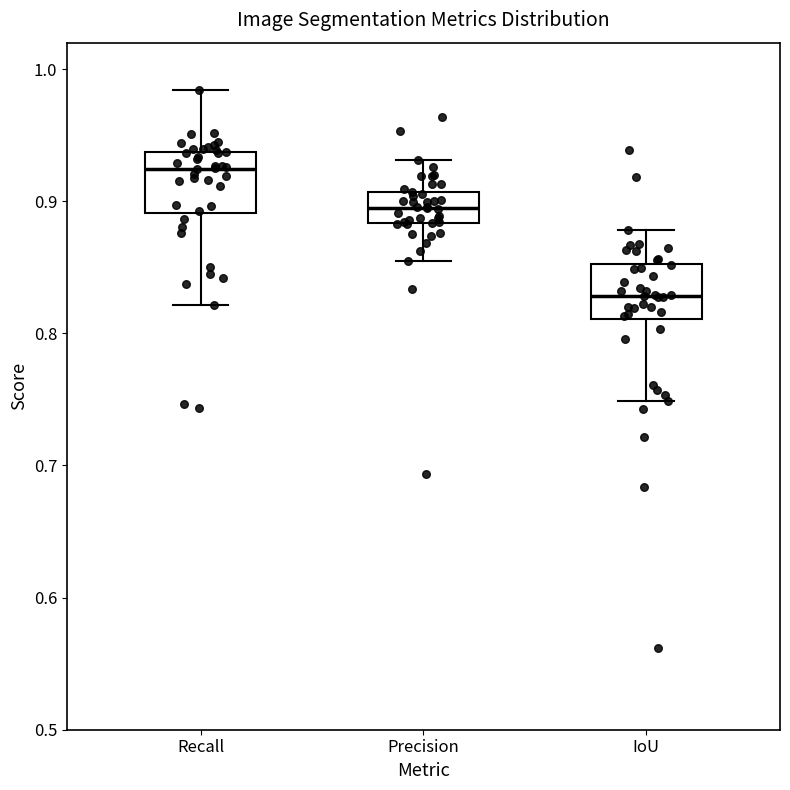

Which box's median line is the highest?

Recall